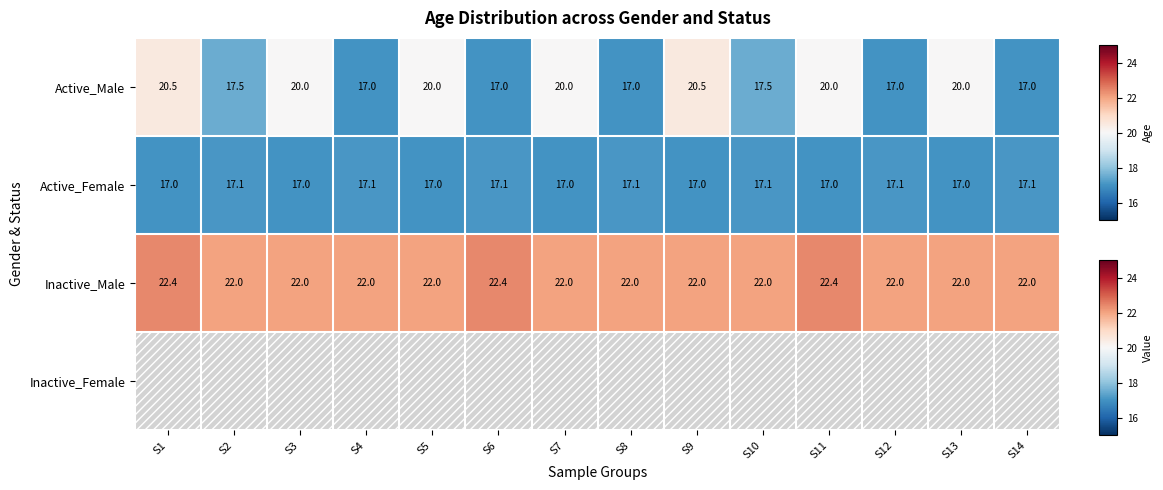

Is it true that Inactive_Male equals 33.5 at S14?

False